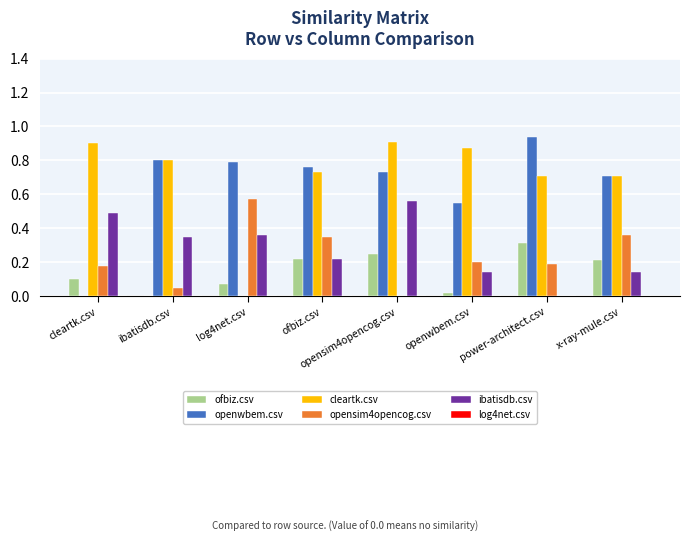

What is the sum of the ofbiz.csv values at power-architect.csv and x-ray-mule.csv?

0.5